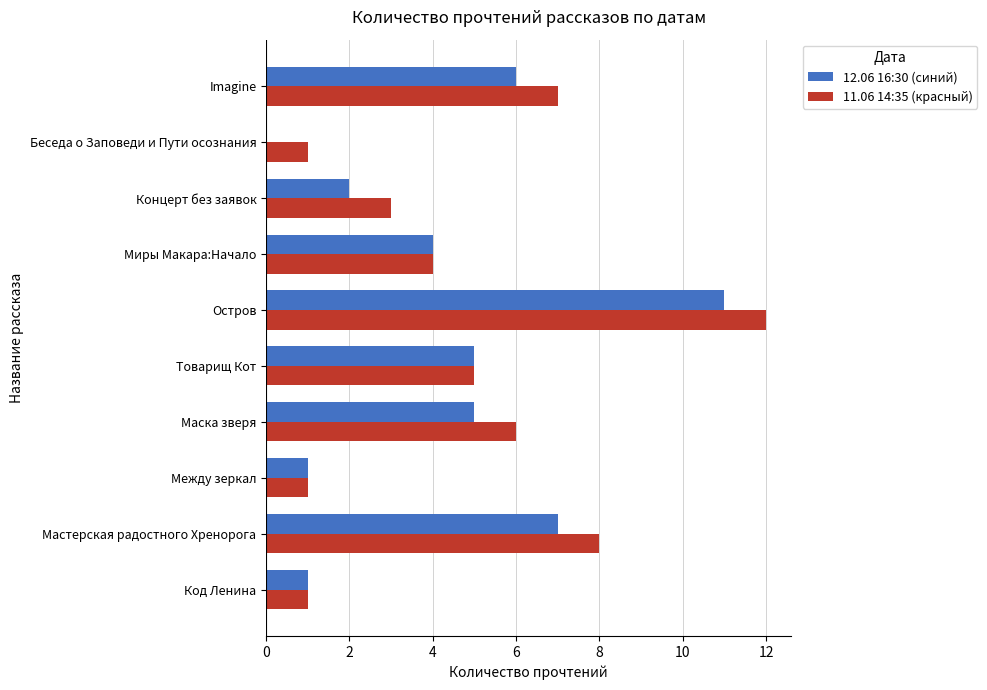

At which category is the sum across all series the highest?

Остров